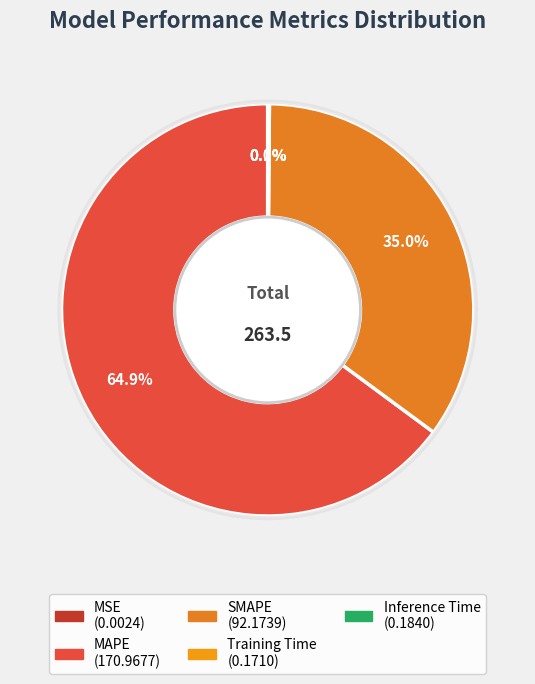

The SMAPE slice represents 35% of the pie. True or false?

True